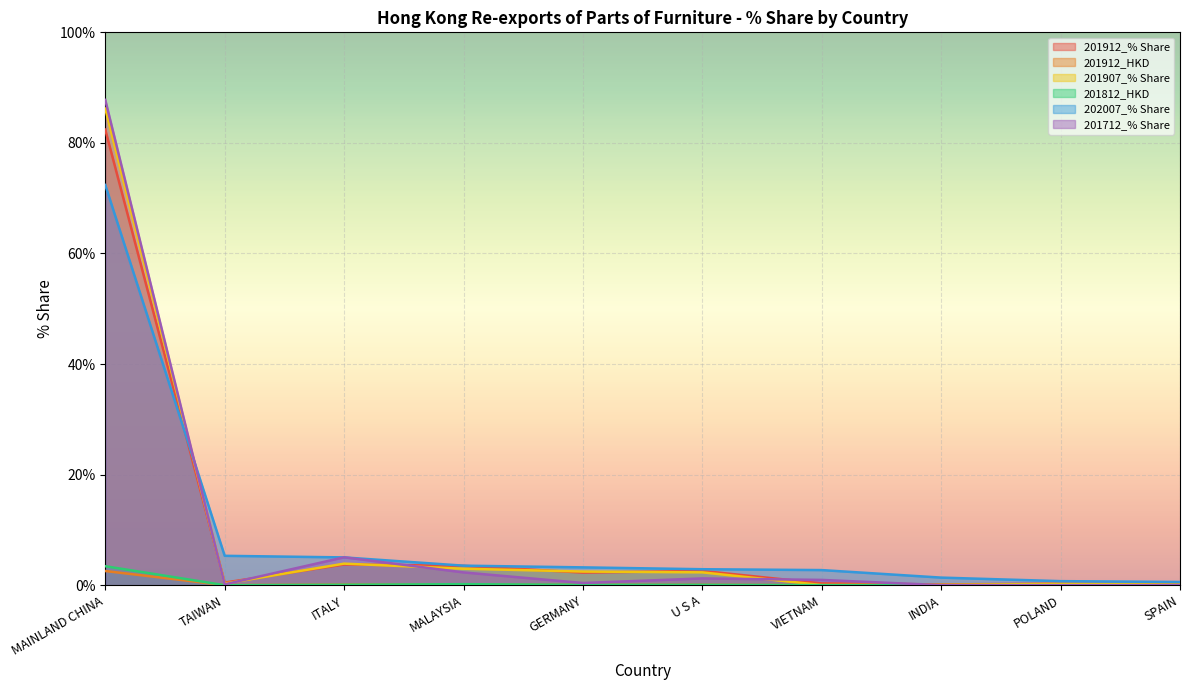

Which series has the largest total across all categories?

201907_% Share